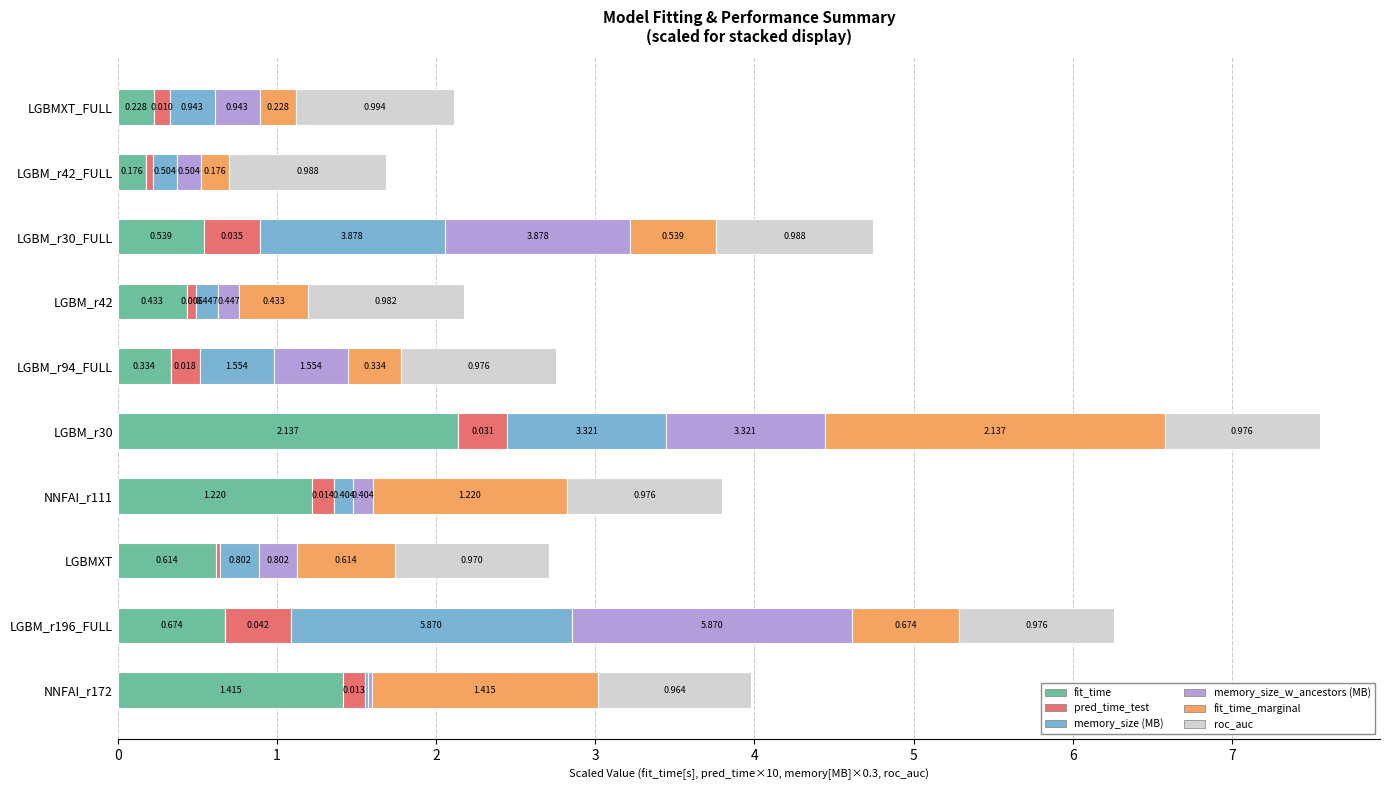

How many distinct data groups are displayed?

6